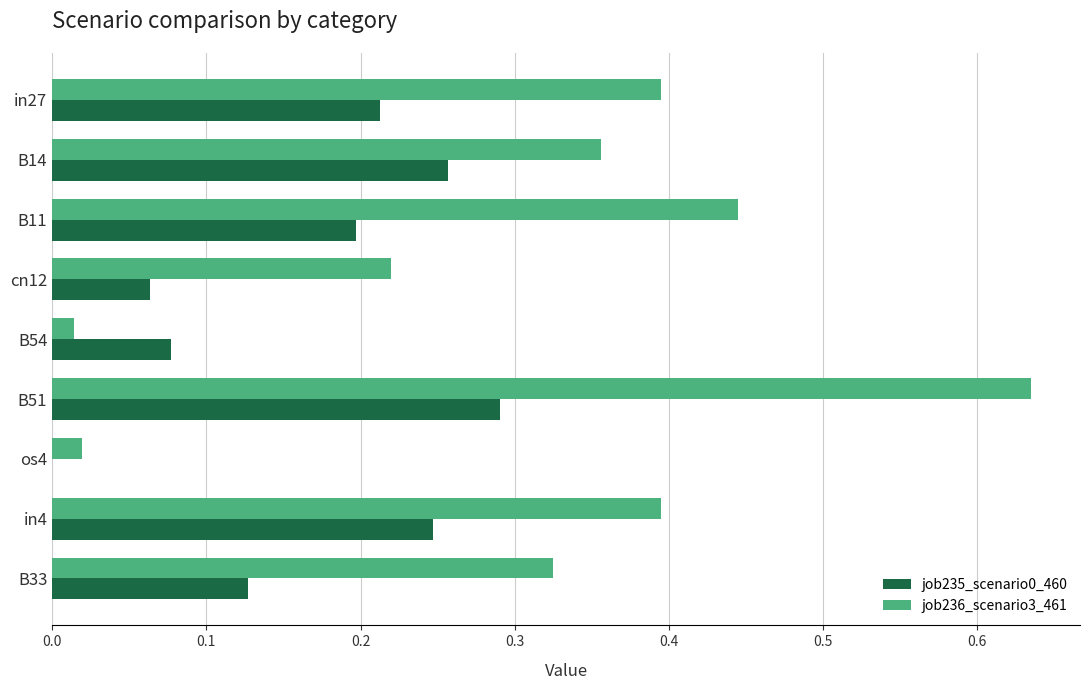

What is the sum of all job235_scenario0_460 values?

1.5